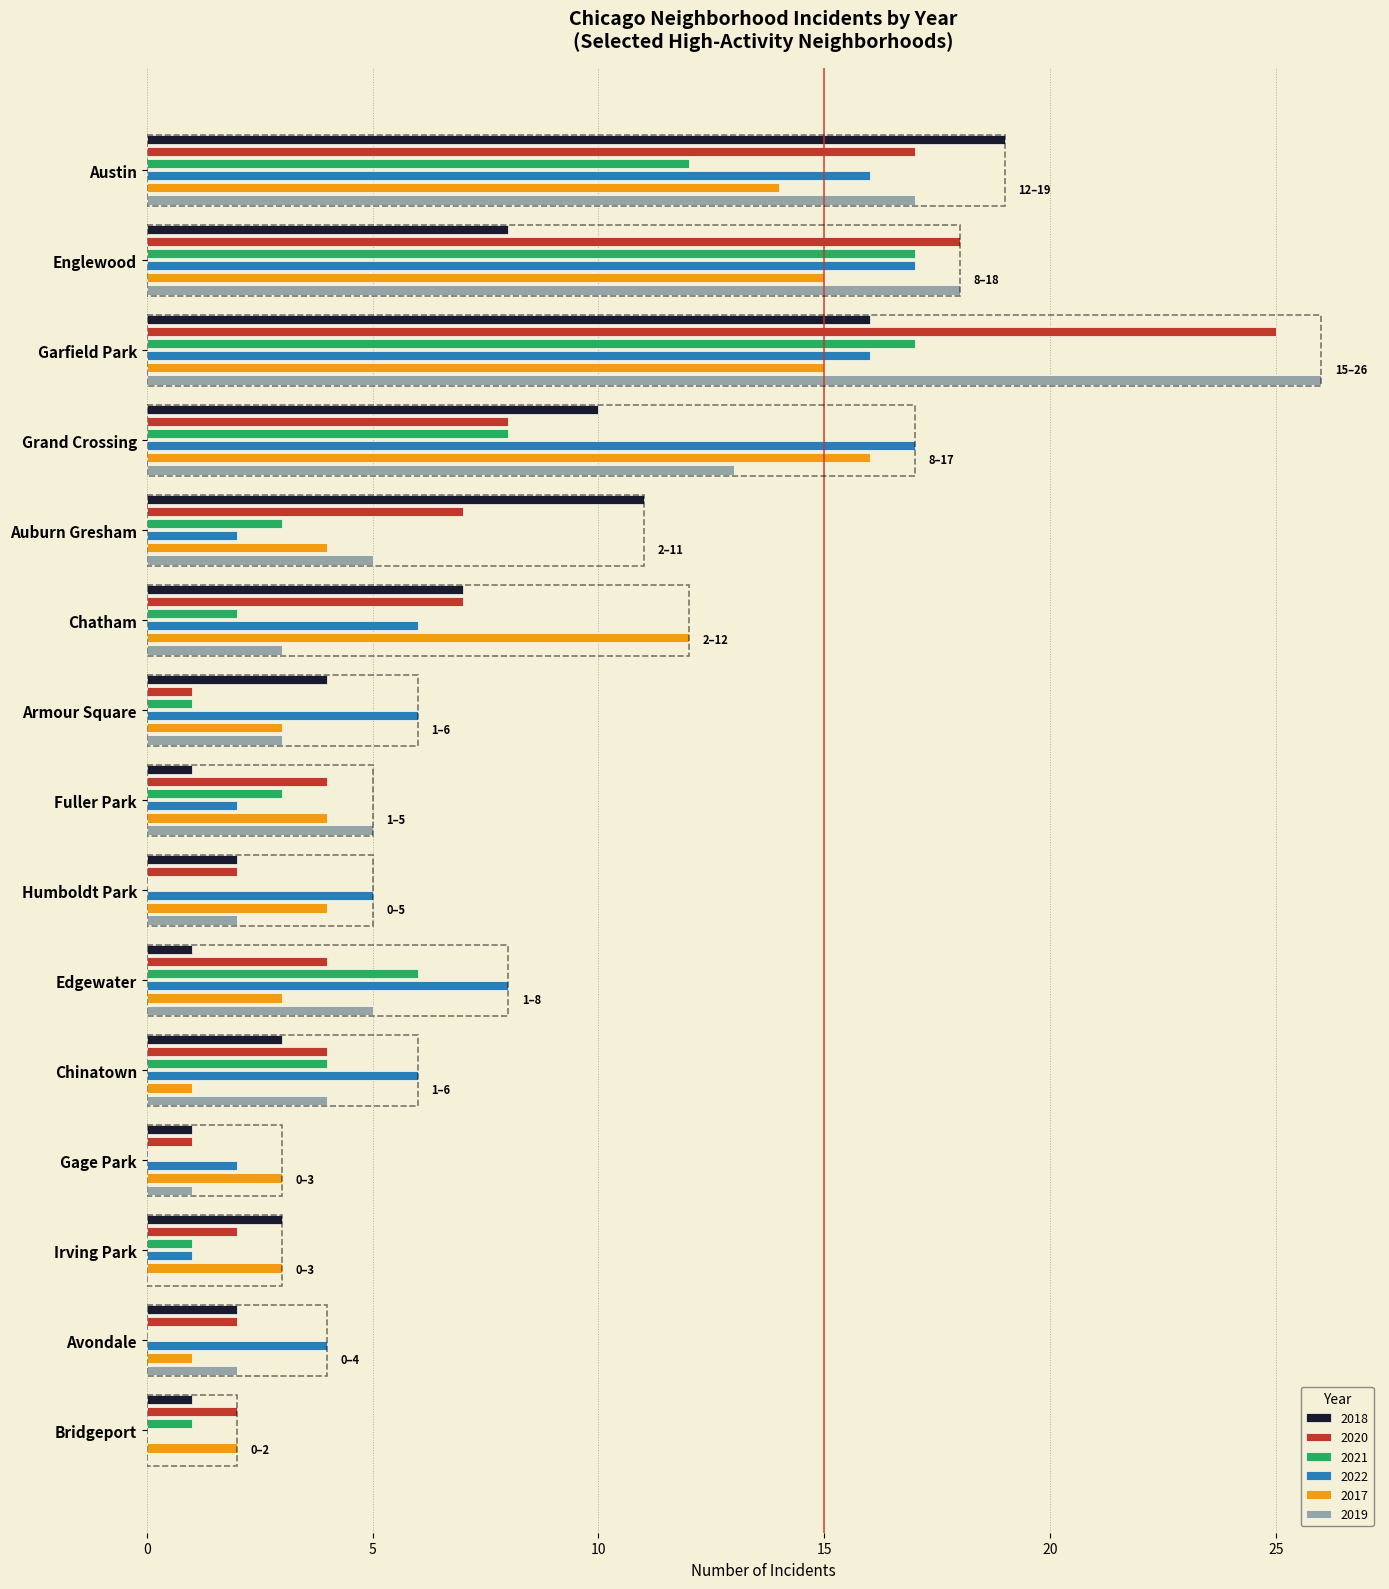

What is the value of the 2021 bar at the 8th from the left?

3